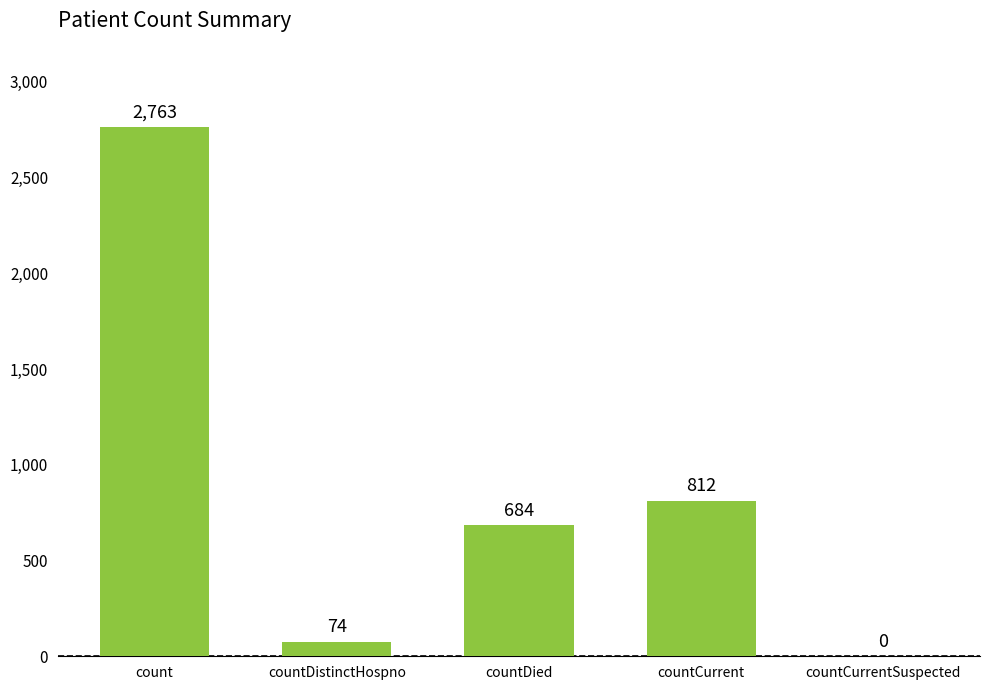

Reading left to right, list all the values displayed in this chart.

2763	74	684	812	0